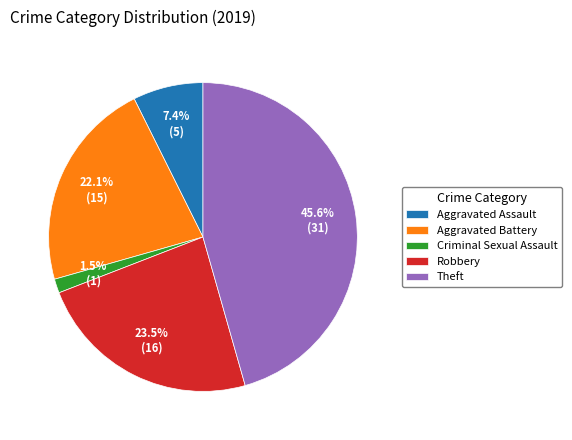

Does Robbery account for over 50% of the chart?

No